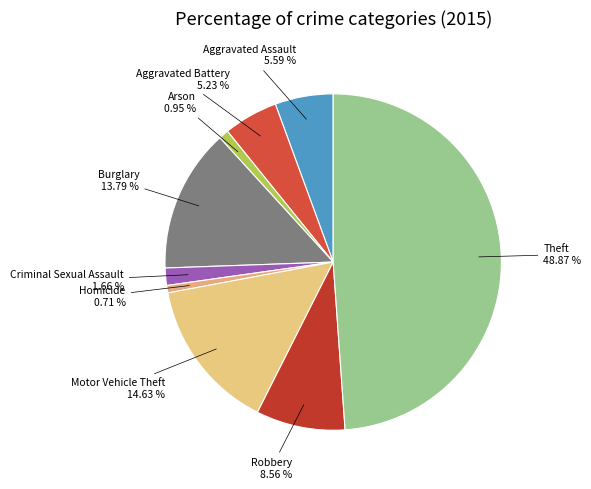

How many slices are in this pie chart?

9